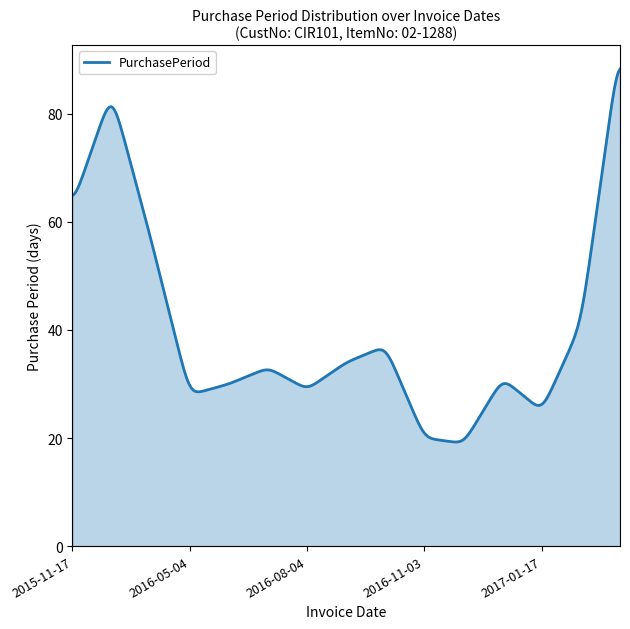

What is the smallest value displayed?

19.3